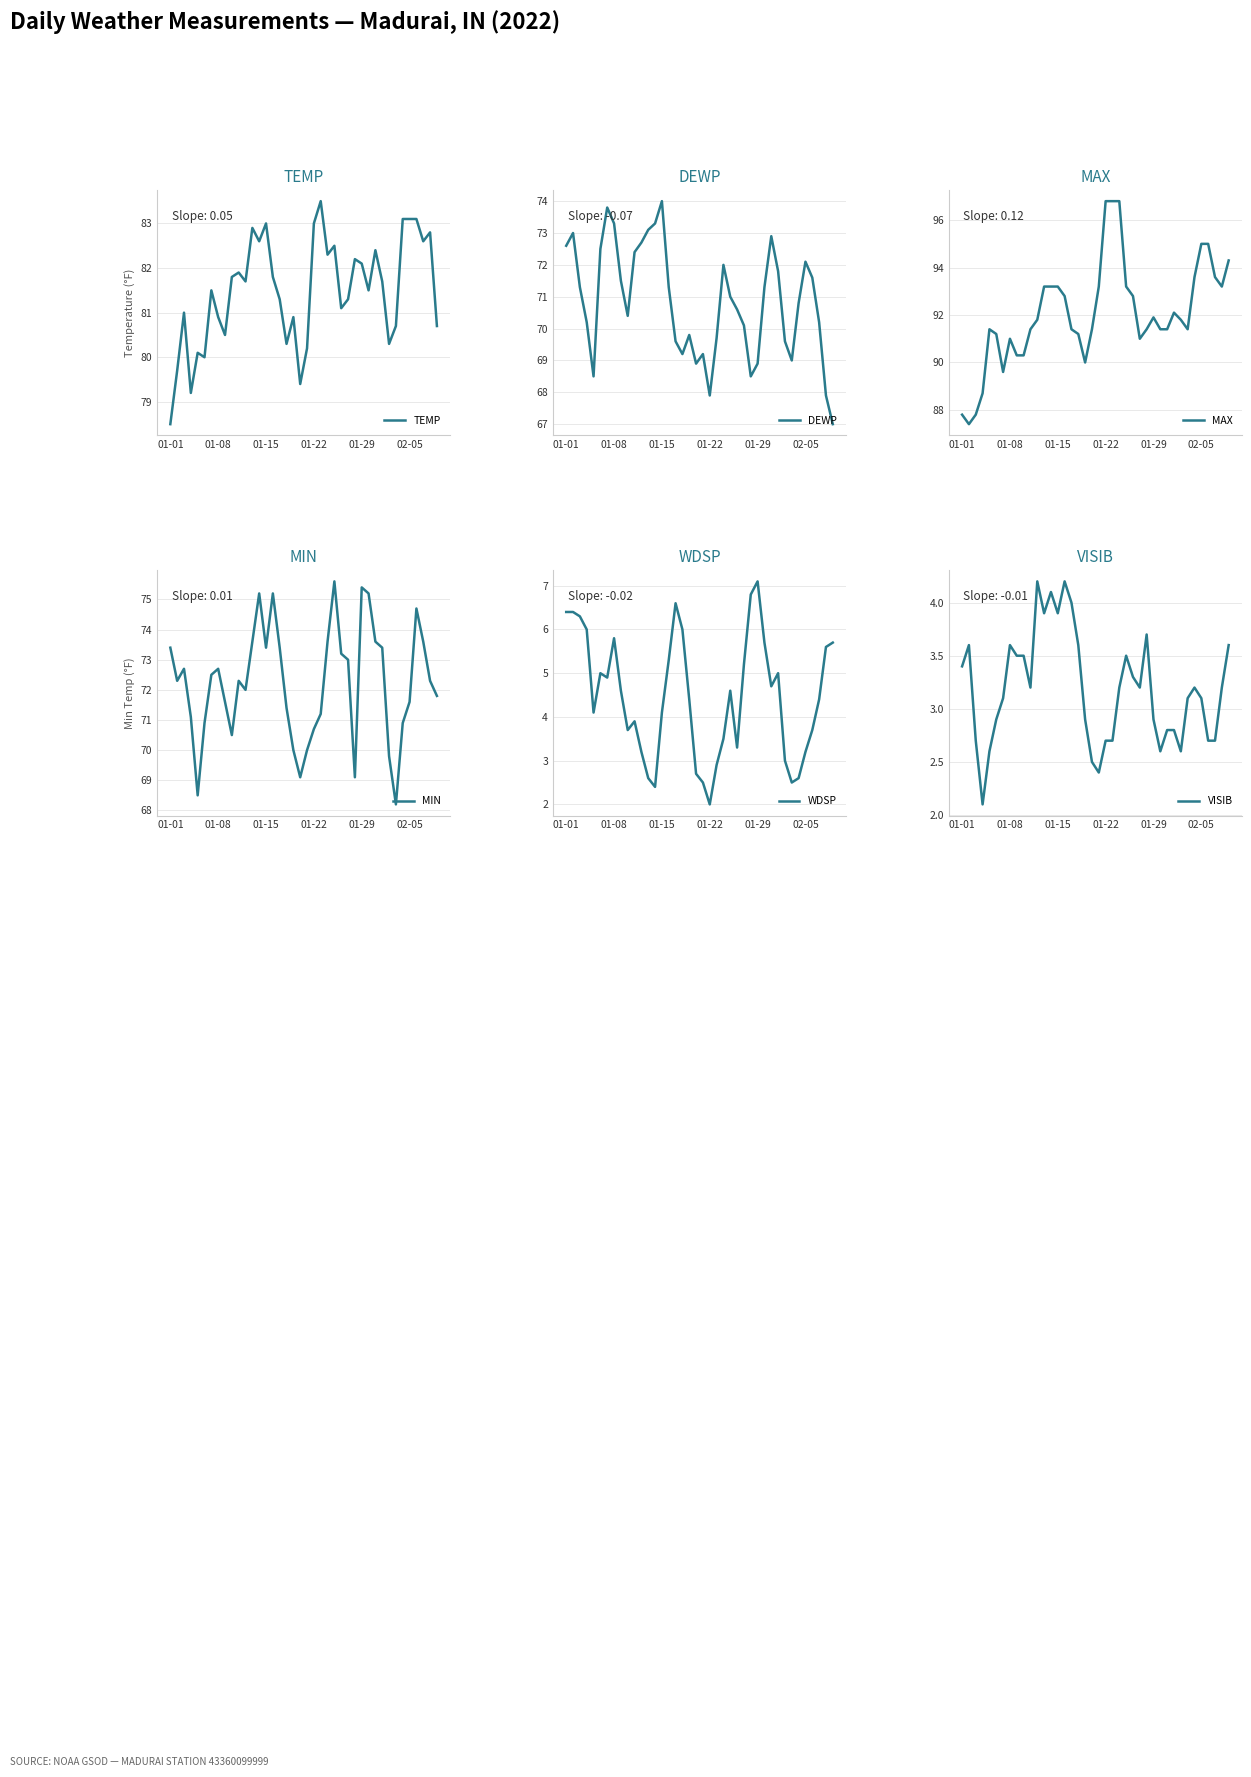

Reading left to right, what are all the values shown in this chart?

TEMP: 78.5	79.7	81.0	79.2	80.1	80.0	81.5	80.9	80.5	81.8	81.9	81.7	82.9	82.6	83.0	81.8	81.3	80.3	80.9	79.4	80.2	83.0	83.5	82.3	82.5	81.1	81.3	82.2	82.1	81.5	82.4	81.7	80.3	80.7	83.1	83.1	83.1	82.6	82.8	80.7
DEWP: 72.6	73.0	71.3	70.2	68.5	72.5	73.8	73.3	71.5	70.4	72.4	72.7	73.1	73.3	74.0	71.3	69.6	69.2	69.8	68.9	69.2	67.9	69.7	72.0	71.0	70.6	70.1	68.5	68.9	71.3	72.9	71.8	69.6	69.0	70.8	72.1	71.6	70.2	67.9	67.0
MAX: 87.8	87.4	87.8	88.7	91.4	91.2	89.6	91.0	90.3	90.3	91.4	91.8	93.2	93.2	93.2	92.8	91.4	91.2	90.0	91.4	93.2	96.8	96.8	96.8	93.2	92.8	91.0	91.4	91.9	91.4	91.4	92.1	91.8	91.4	93.6	95.0	95.0	93.6	93.2	94.3
MIN: 73.4	72.3	72.7	71.1	68.5	70.9	72.5	72.7	71.6	70.5	72.3	72.0	73.6	75.2	73.4	75.2	73.4	71.4	70.0	69.1	70.0	70.7	71.2	73.6	75.6	73.2	73.0	69.1	75.4	75.2	73.6	73.4	69.8	68.2	70.9	71.6	74.7	73.6	72.3	71.8
WDSP: 6.4	6.4	6.3	6.0	4.1	5.0	4.9	5.8	4.6	3.7	3.9	3.2	2.6	2.4	4.1	5.3	6.6	6.0	4.4	2.7	2.5	2.0	2.9	3.5	4.6	3.3	5.2	6.8	7.1	5.7	4.7	5.0	3.0	2.5	2.6	3.2	3.7	4.4	5.6	5.7
VISIB: 3.4	3.6	2.7	2.1	2.6	2.9	3.1	3.6	3.5	3.5	3.2	4.2	3.9	4.1	3.9	4.2	4.0	3.6	2.9	2.5	2.4	2.7	2.7	3.2	3.5	3.3	3.2	3.7	2.9	2.6	2.8	2.8	2.6	3.1	3.2	3.1	2.7	2.7	3.2	3.6